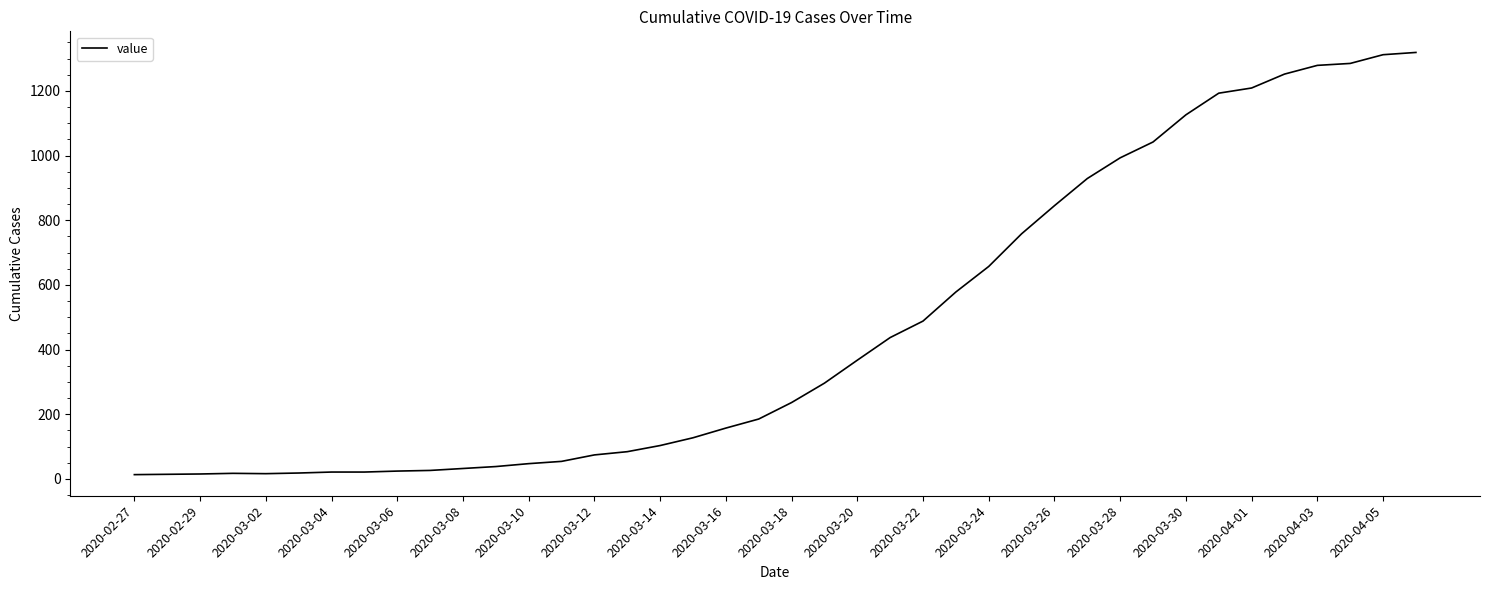

True or false: the data has more than 2 interior local peaks.

False